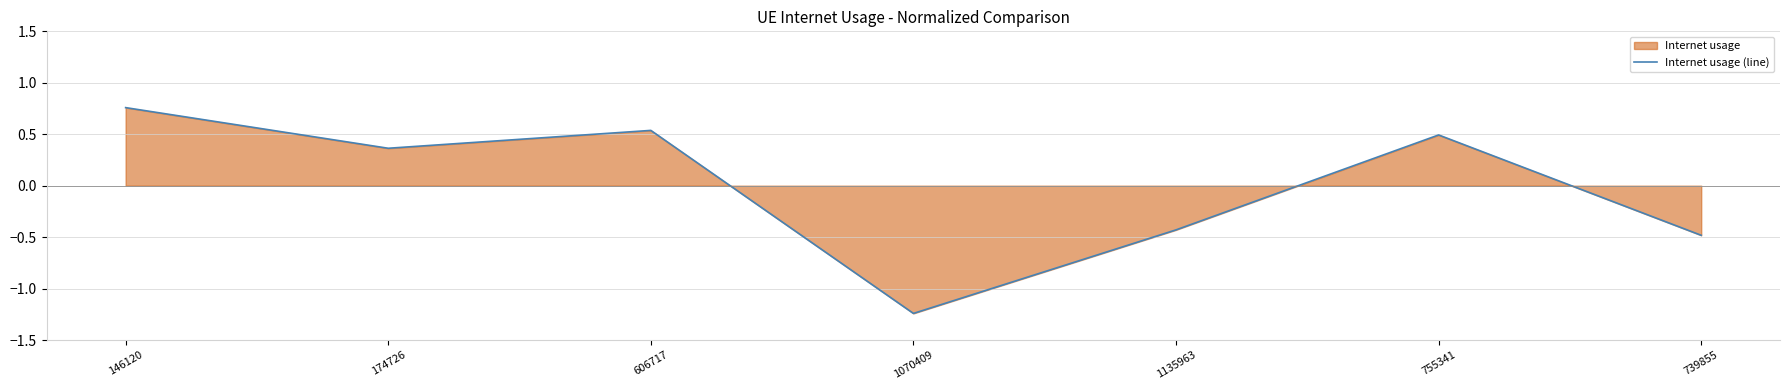

Reading left to right, extract all data points from this chart.

0.8	0.4	0.5	-1.2	-0.4	0.5	-0.5